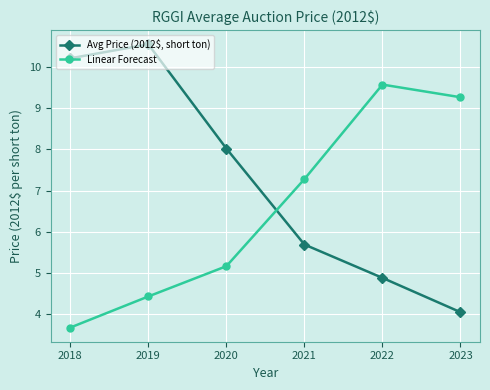

Where does the Avg Price (2012$, short ton) series first go above 8?

2018